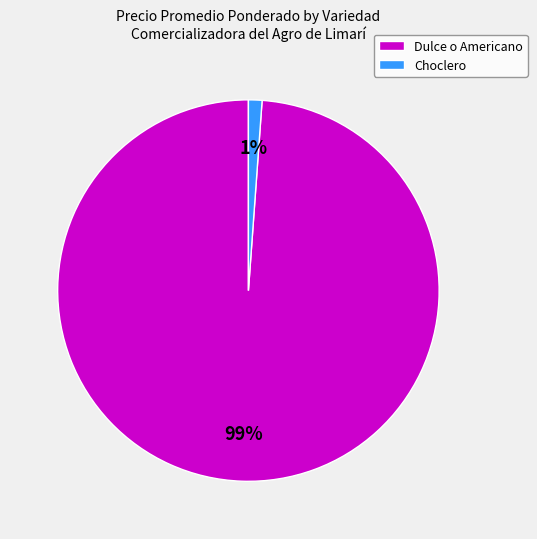

Which has a higher value, Choclero or Dulce o Americano?

Dulce o Americano